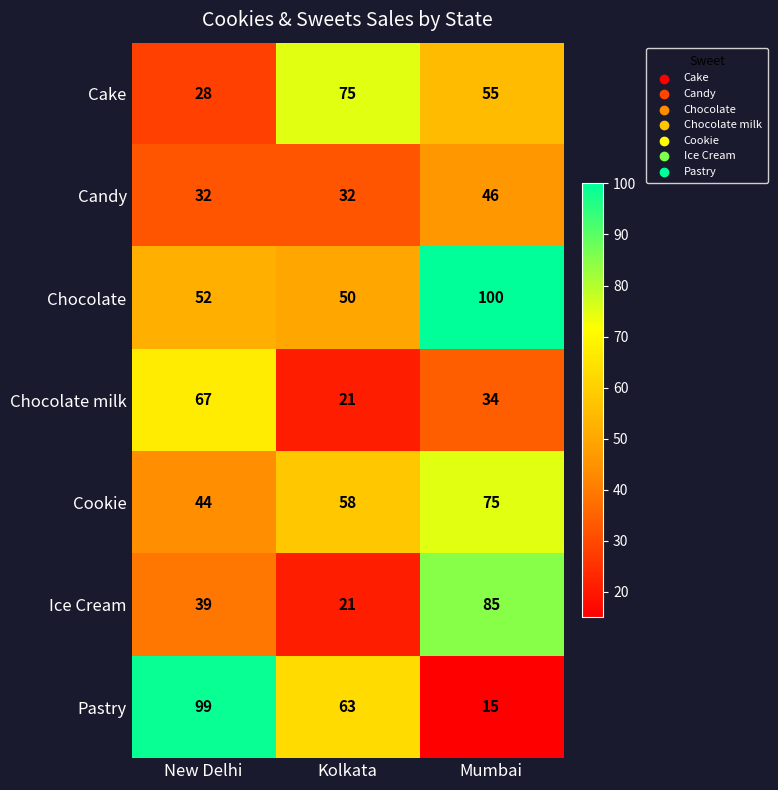

Count the number of data series in this chart.

7